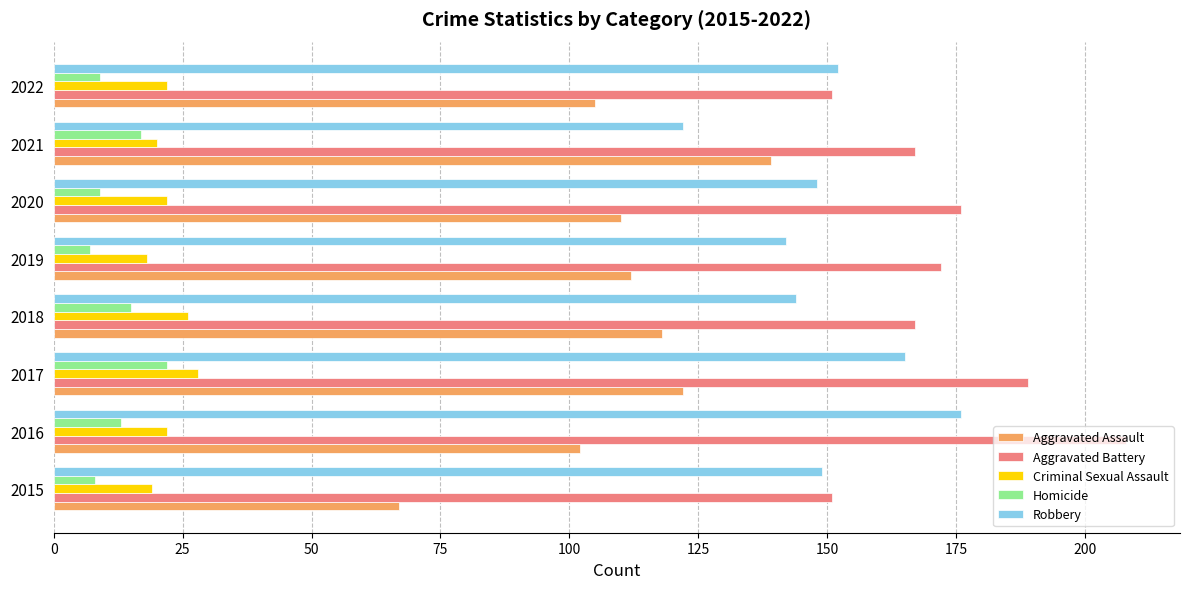

What is the maximum value for Aggravated Battery?

208